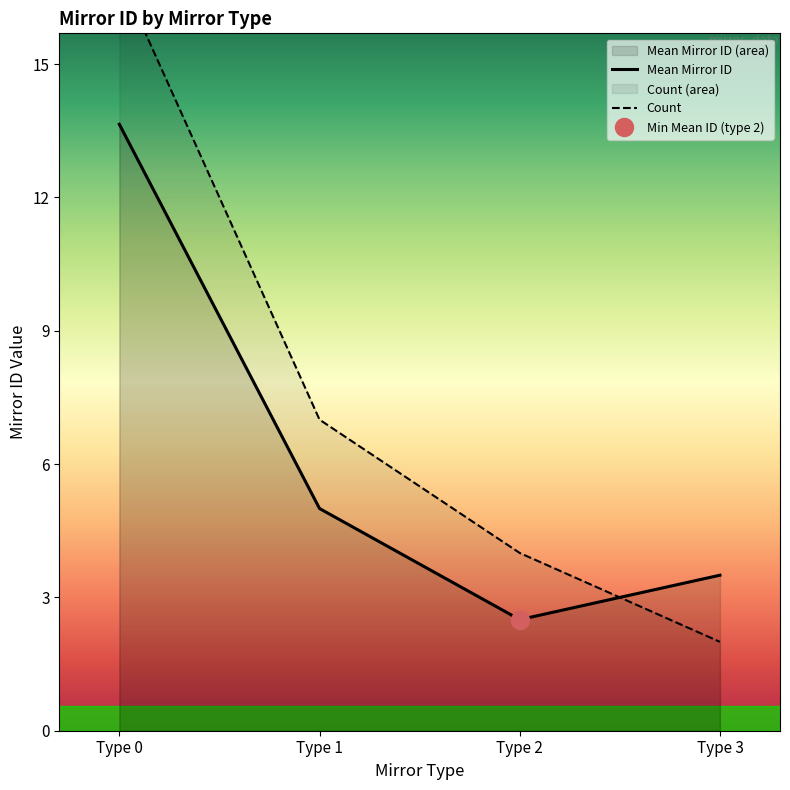

At which label does Count first exceed 7?

Type 0